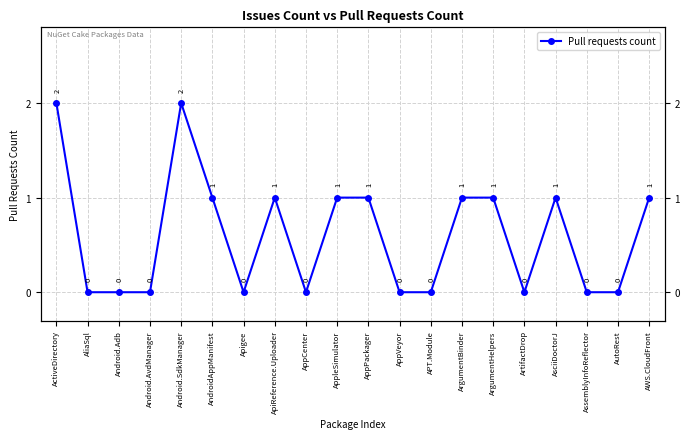

How many lines are shown in the chart?

1